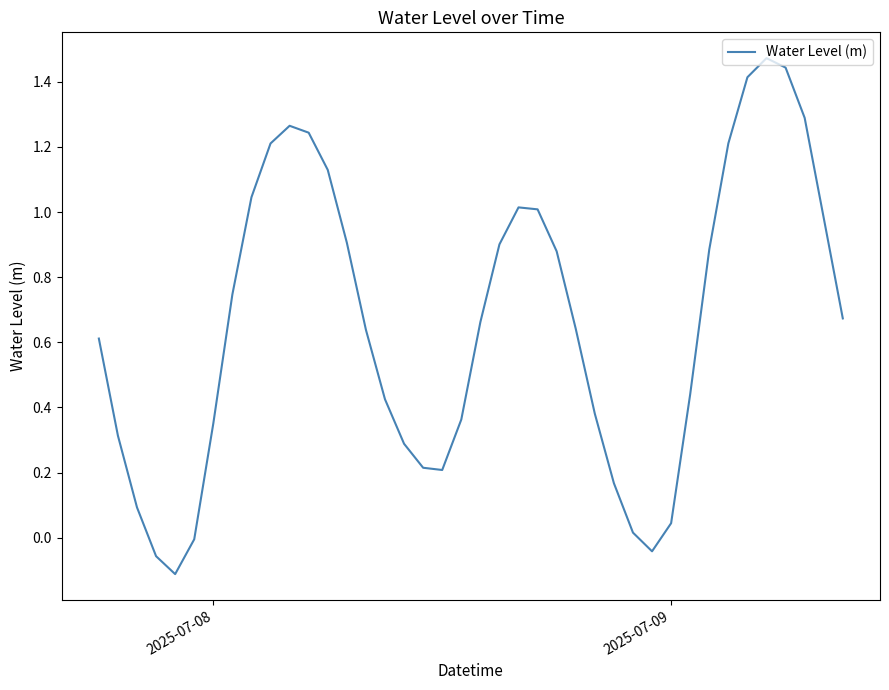

What is the difference between the maximum and minimum values?

1.6